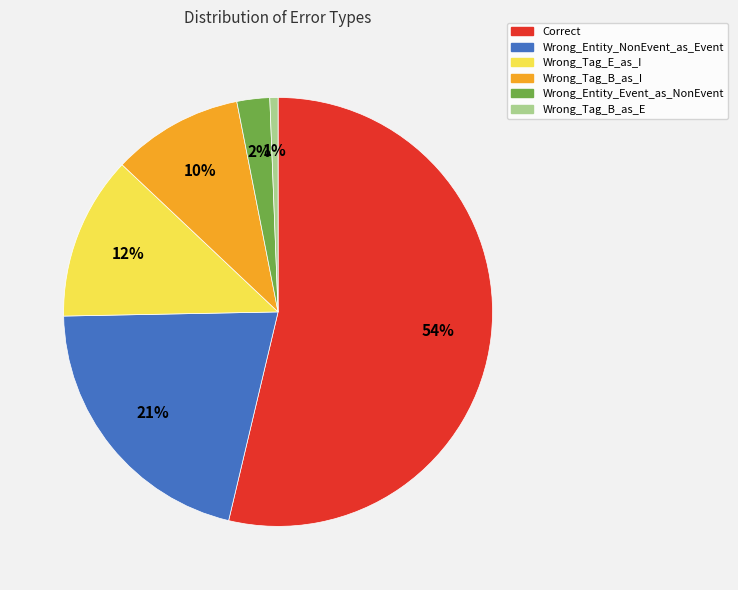

Between Wrong_Tag_B_as_E and Wrong_Tag_B_as_I, which is larger?

Wrong_Tag_B_as_I